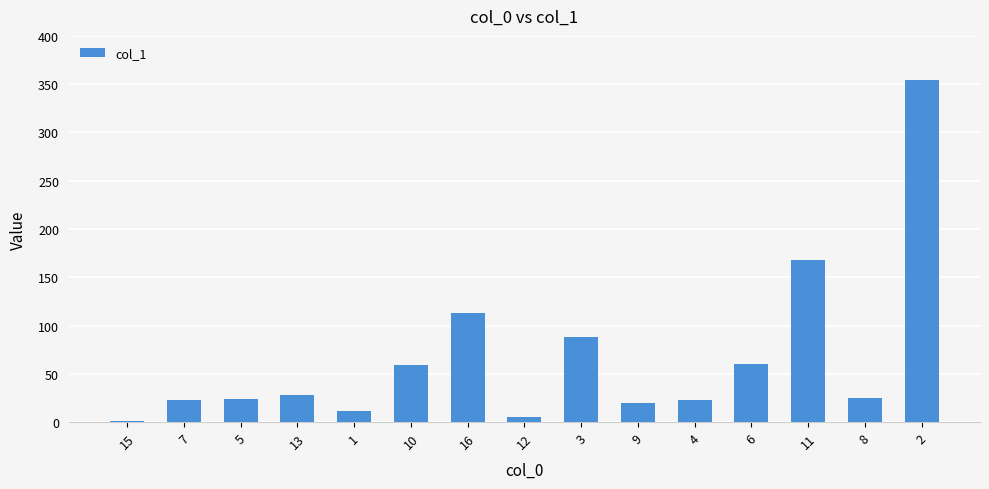

What is the minimum value shown in the chart?

1.5